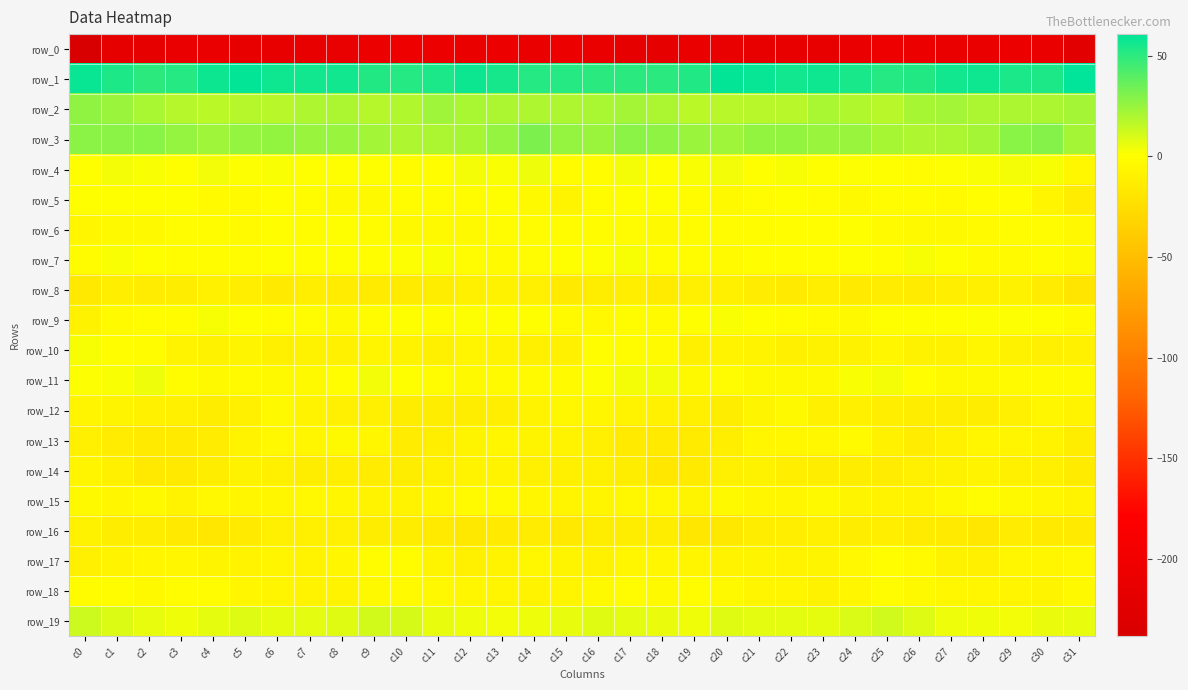

Where is row_6 nearest to the value -2?

c3